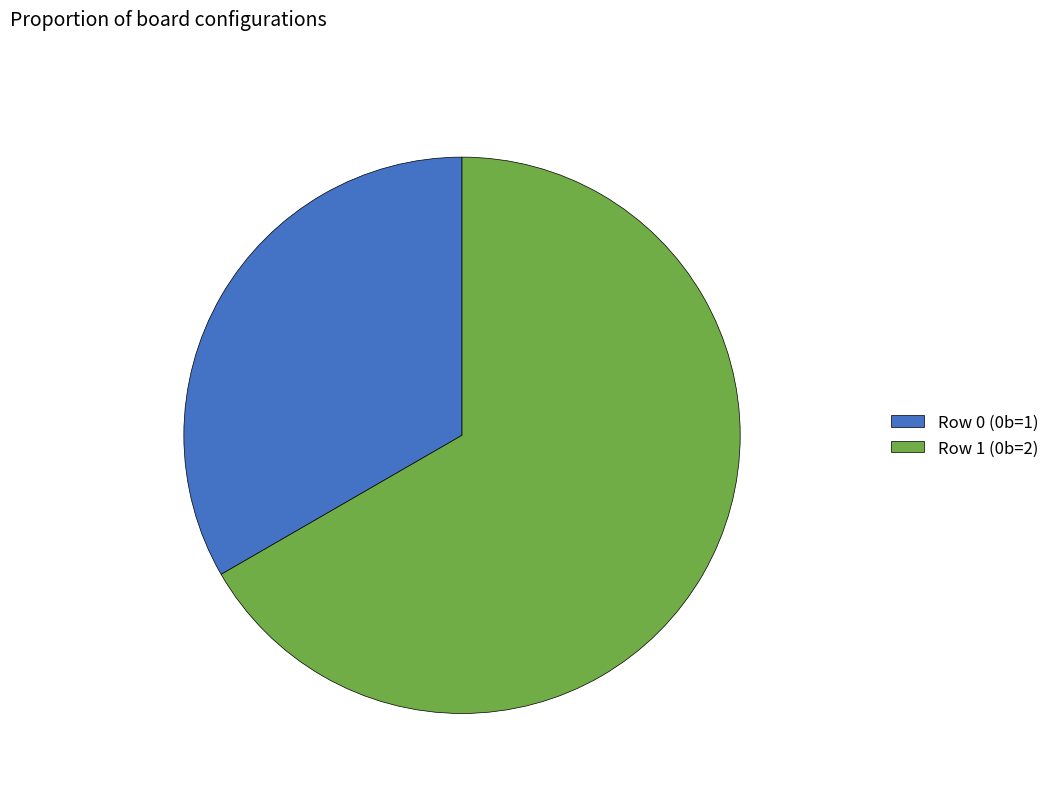

Which slice represents more than half of the pie?

Row 1 (0b=2)